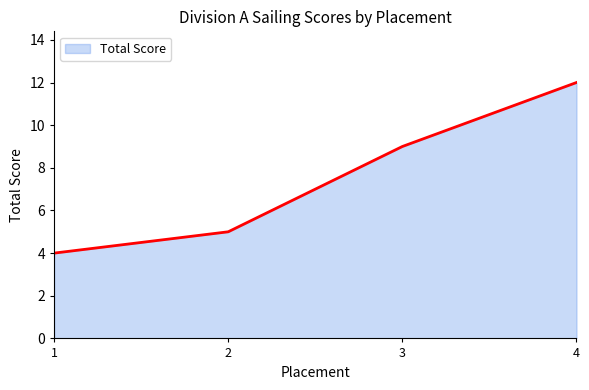

Reading left to right, extract all data points from this chart.

4	5	9	12